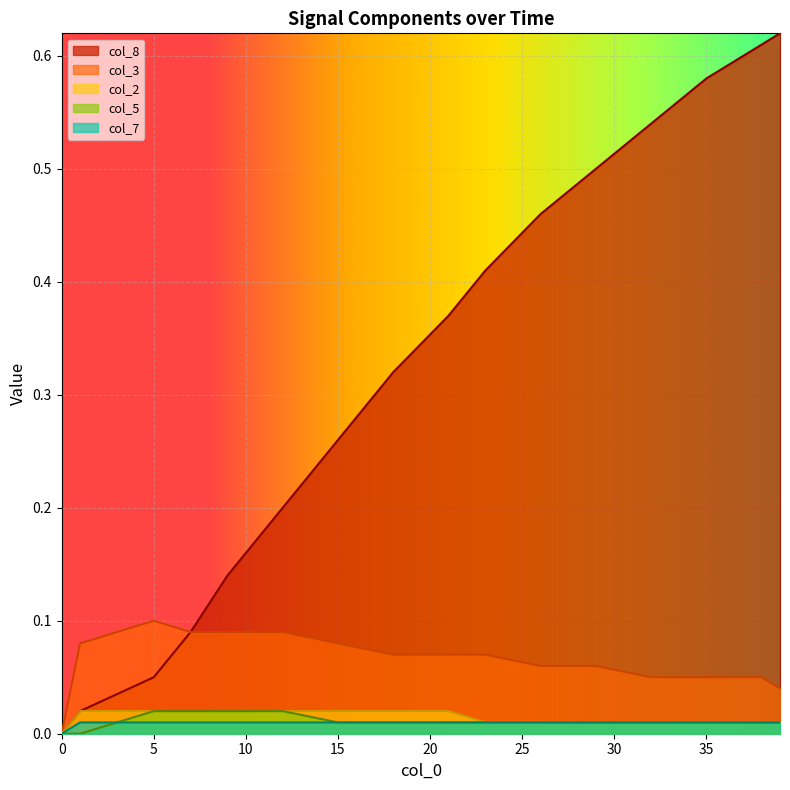

Which series has the largest range (max minus min)?

col_8